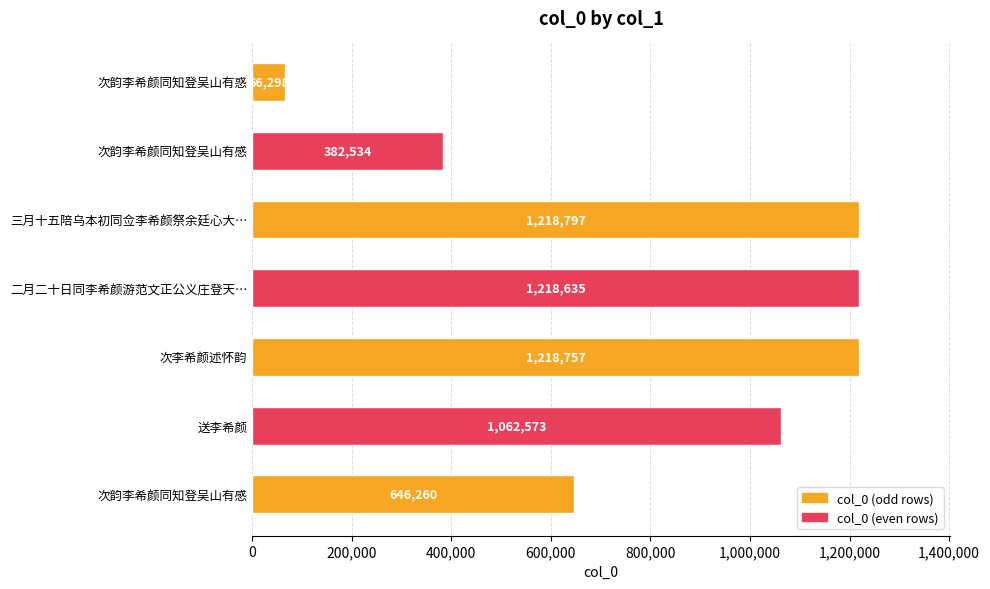

Which label corresponds to the largest value in the chart?

三月十五陪乌本初同佥李希颜祭余廷心大…